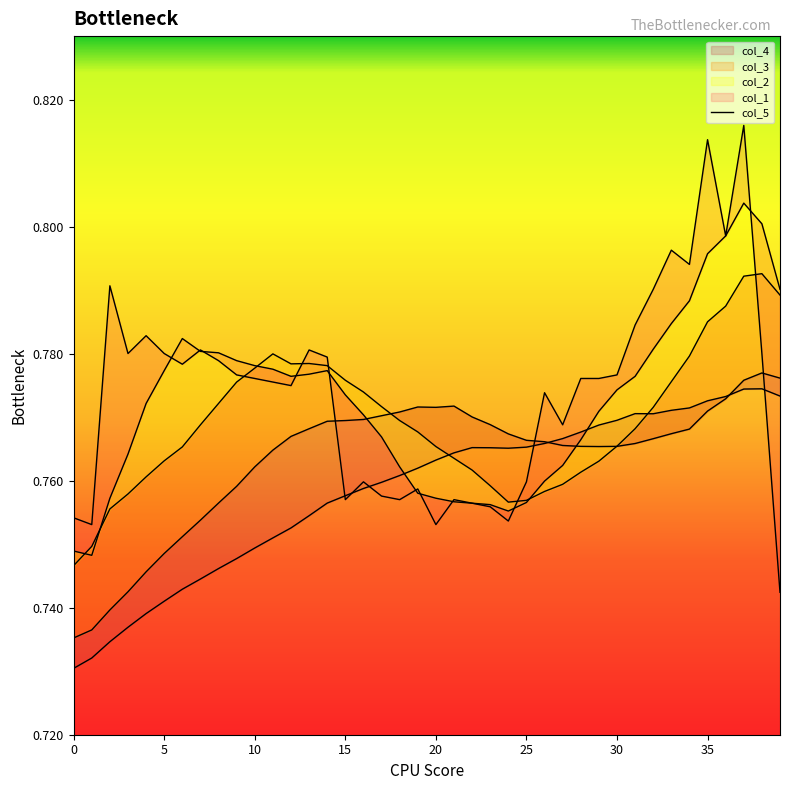

How many times do col_5_line and col_1_line cross each other?

10